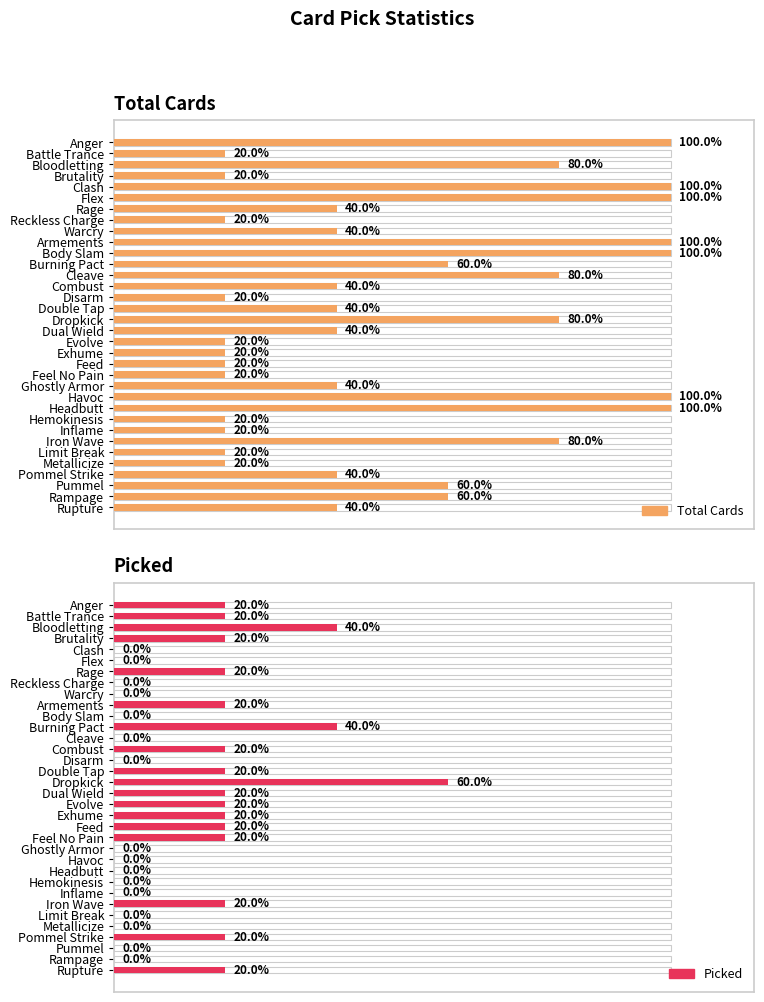

What is the value of the Total Cards bar at the 15th from the left?

20